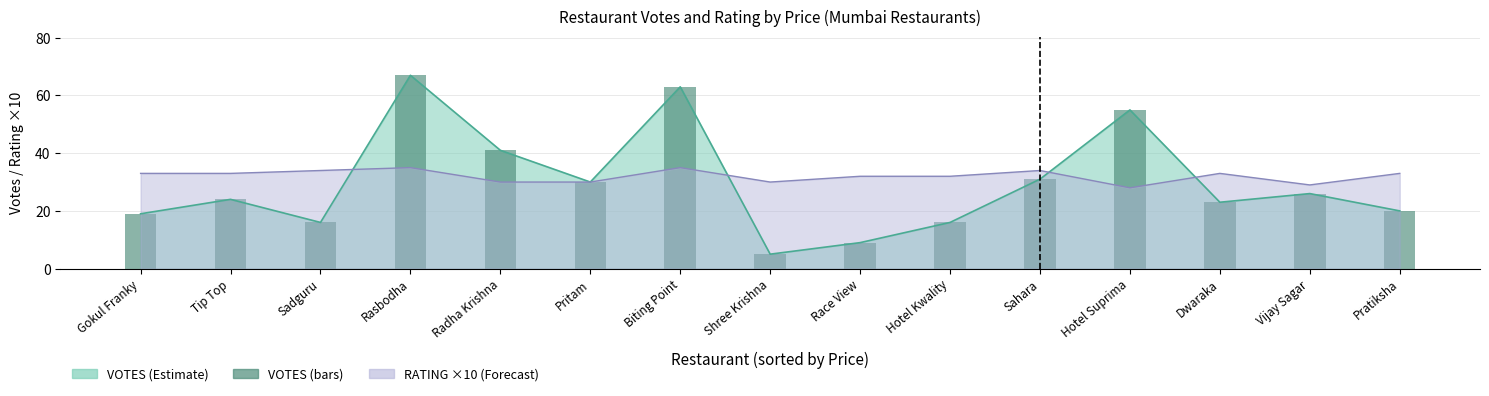

Which has a higher value, Pratiksha or Vijay Sagar?

Vijay Sagar